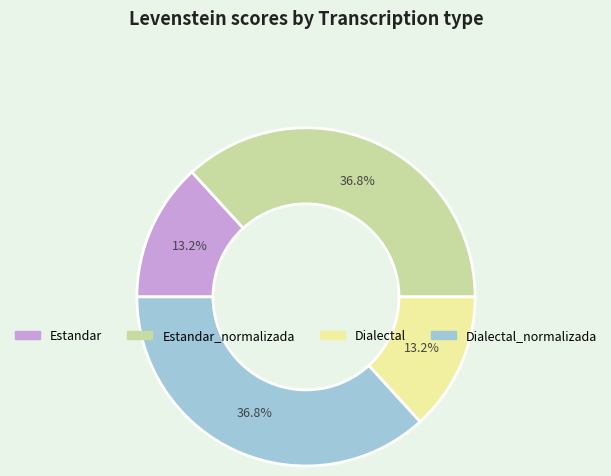

What is the ratio of the value at Dialectal to the value at Dialectal_normalizada?

0.4